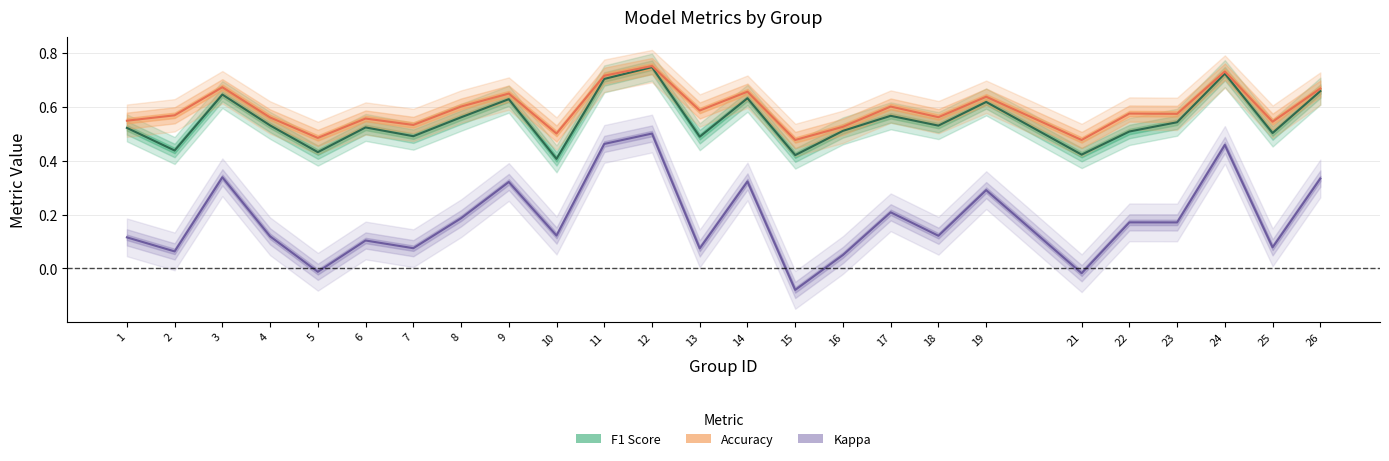

Read the f1 value at 4.

0.5